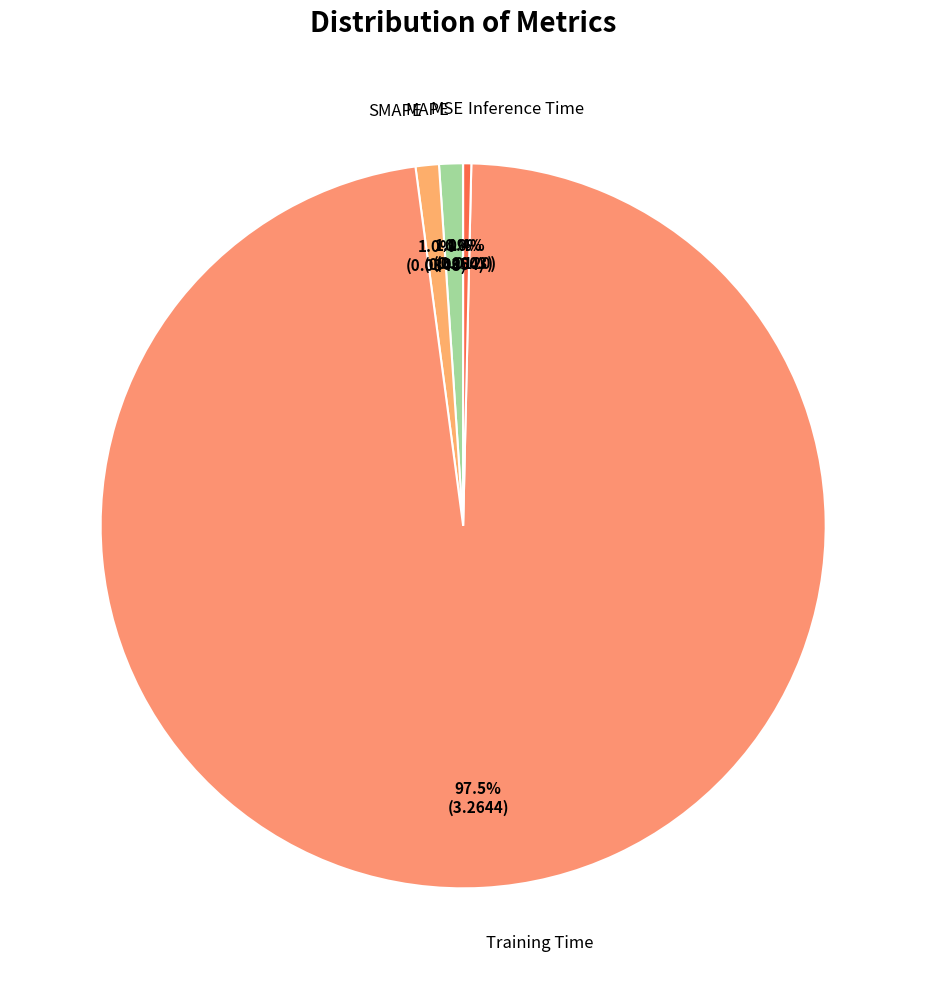

Which has a higher value, SMAPE or Inference Time?

SMAPE